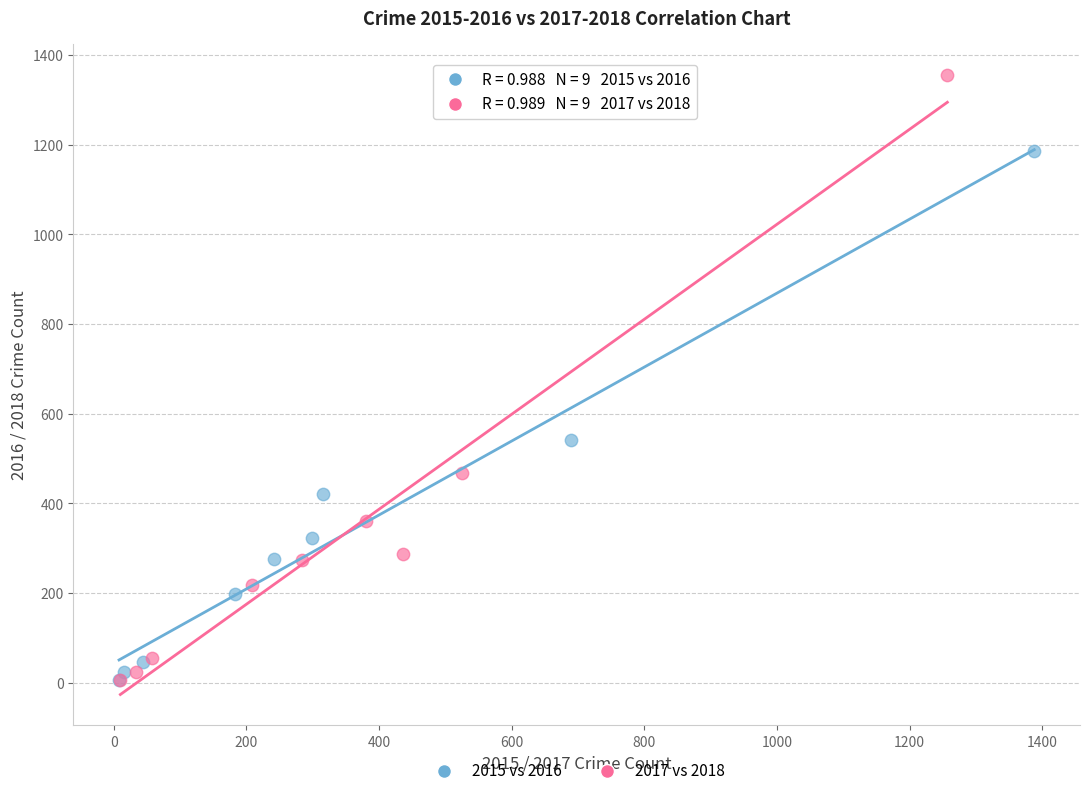

Which series reaches the maximum Y coordinate?

2017 vs 2018